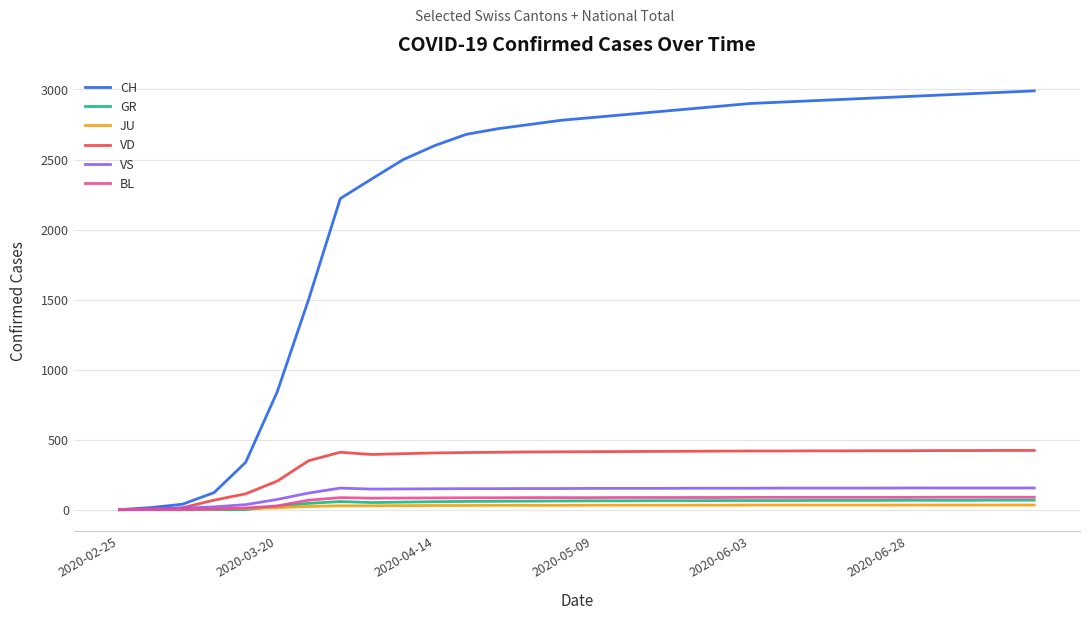

How many lines are shown in the chart?

6